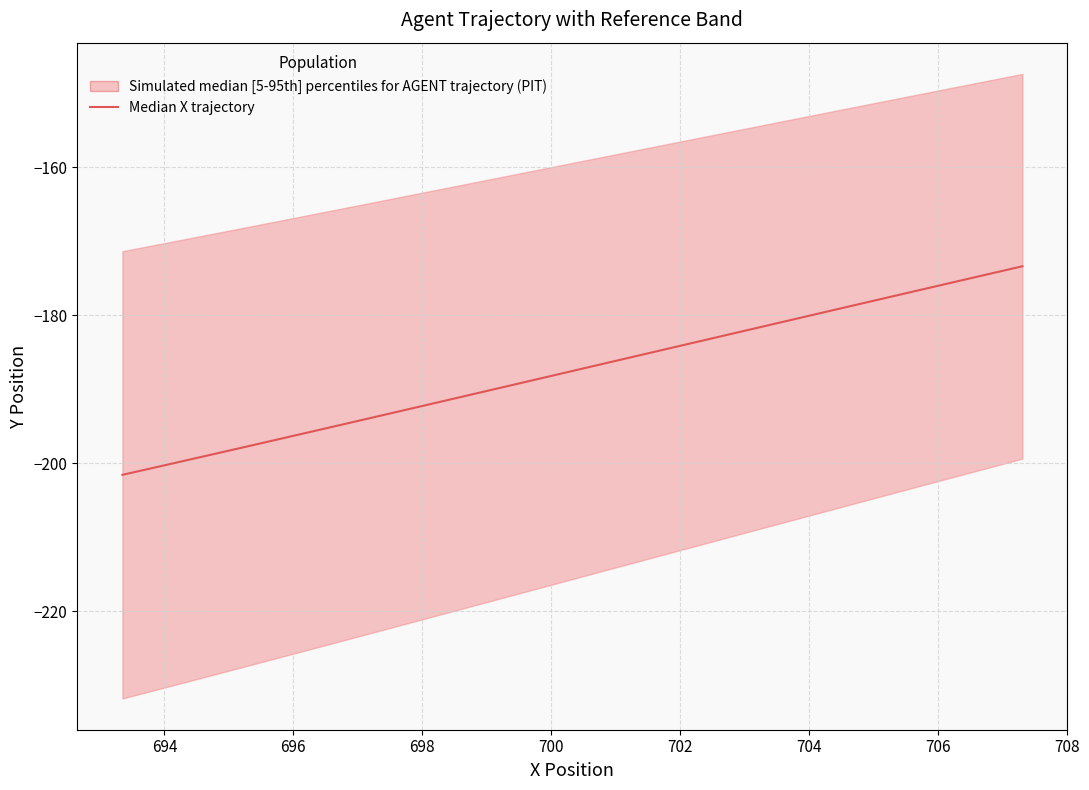

How many lines are shown in the chart?

1